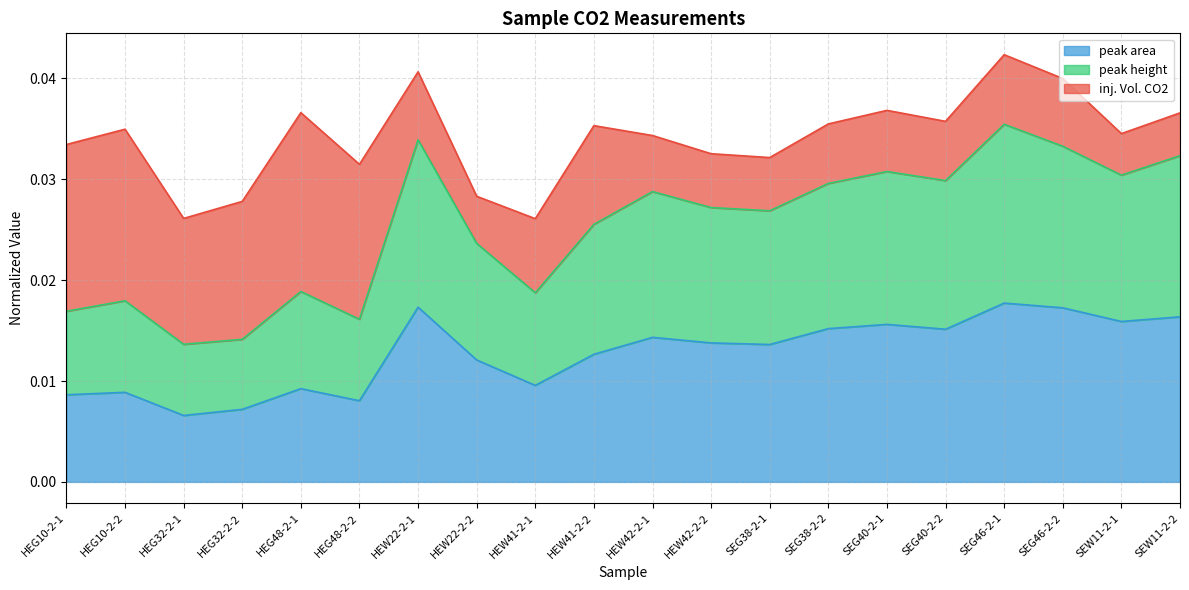

Between HEG48-2-1 and SEG40-2-2, which is larger?

SEG40-2-2